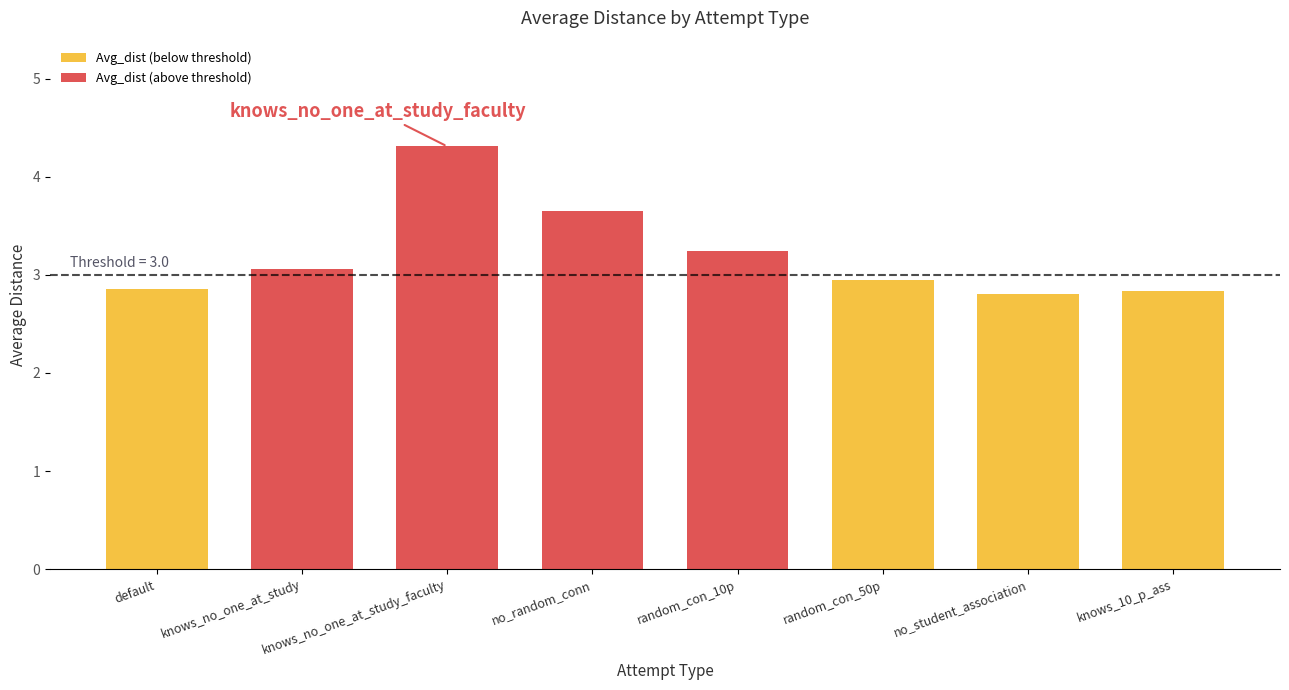

The value at knows_no_one_at_study is 1.3. True or false?

False